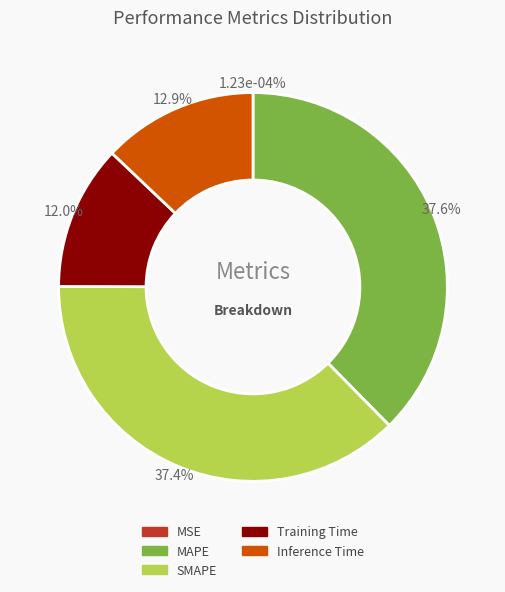

To the nearest percent, what portion does MAPE represent?

38%